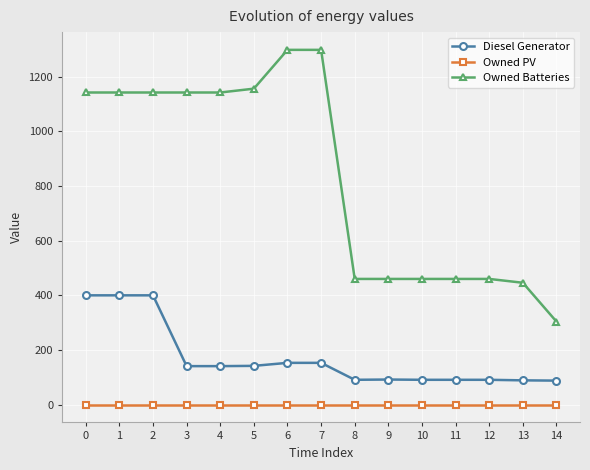

True or false: Owned PV and Diesel Generator cross at least once.

False